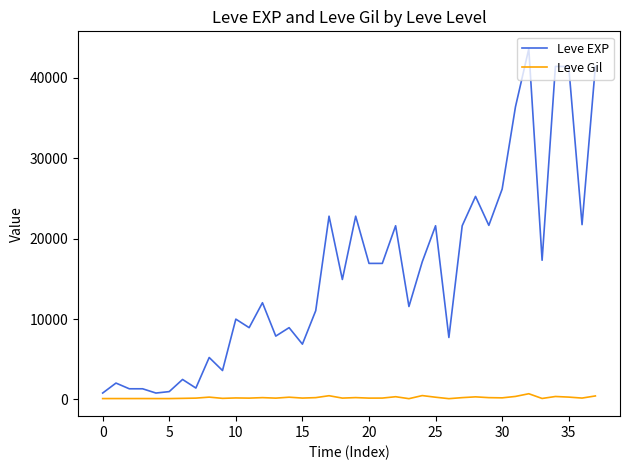

True or false: Leve EXP has more than 0 interior local peaks.

True